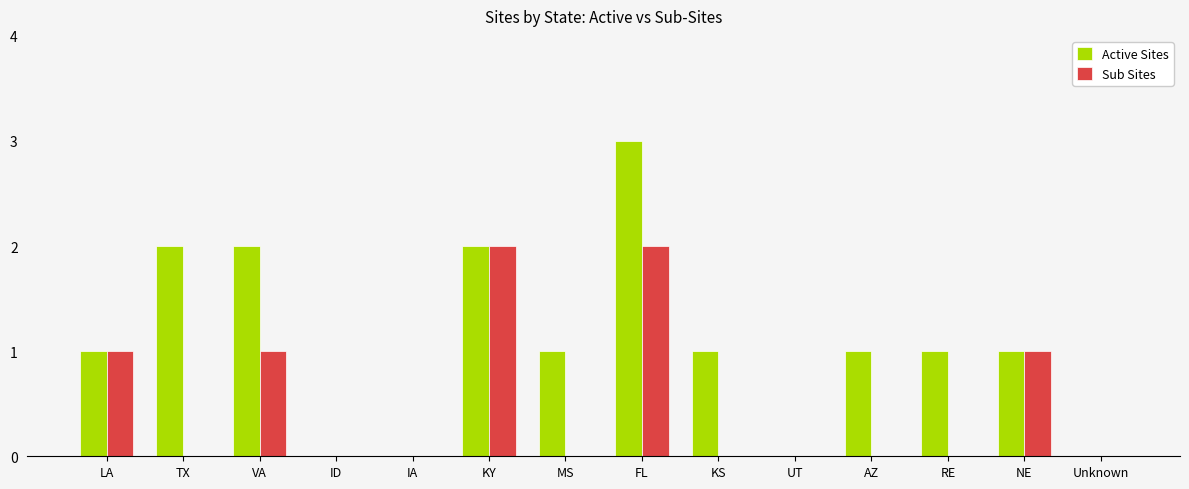

Are the bars grouped side by side (vs. stacked)?

Yes